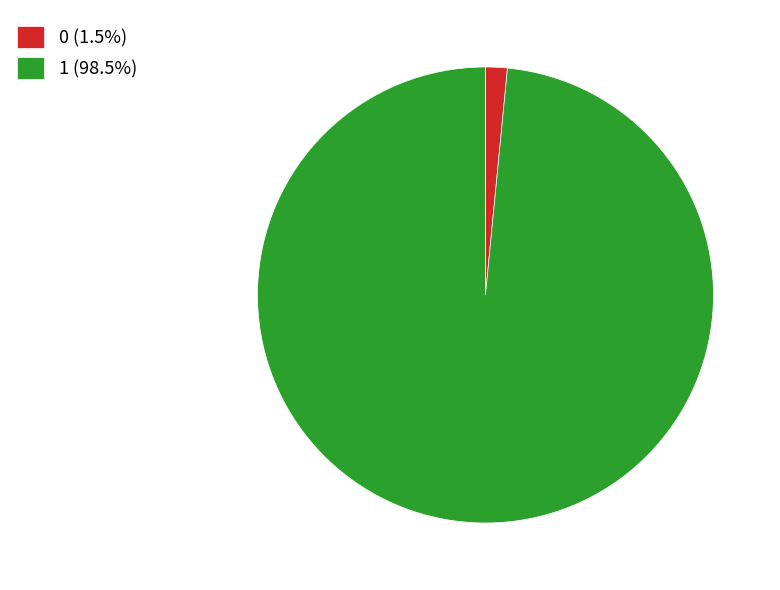

Does any single category account for the majority?

Yes